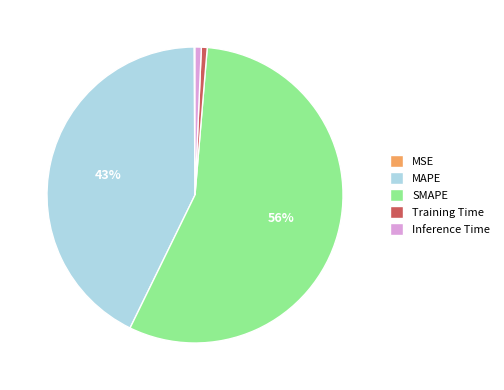

The SMAPE slice represents 56% of the pie. True or false?

True